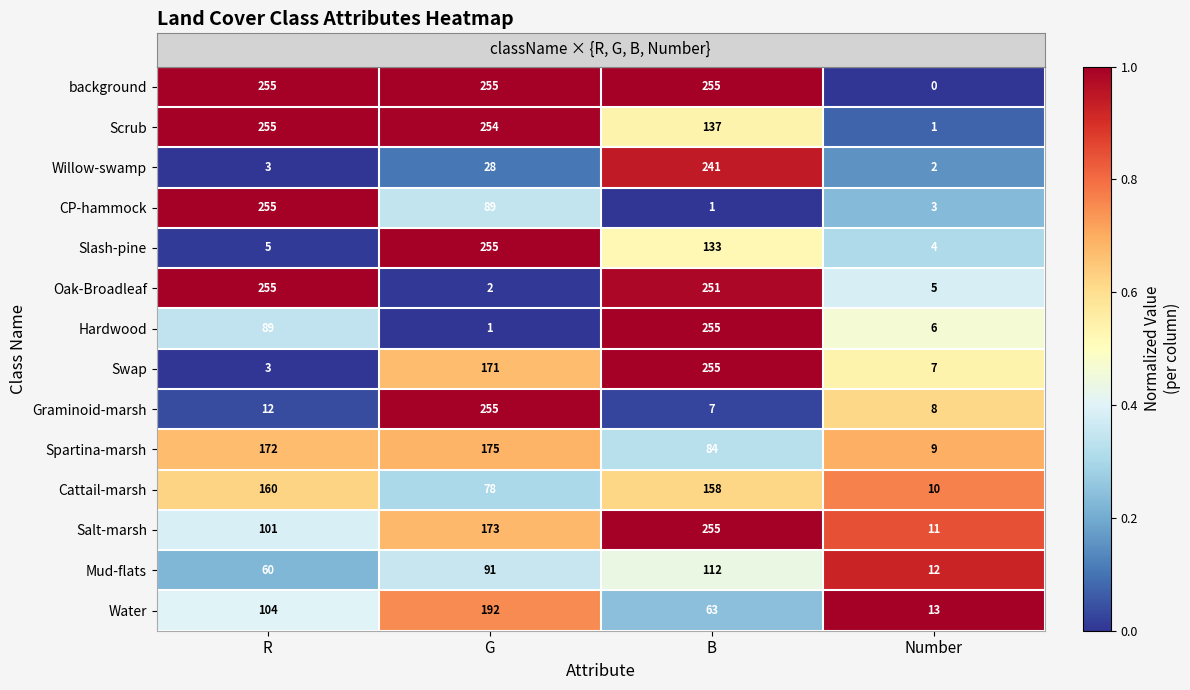

Which series has the largest range (max minus min)?

background